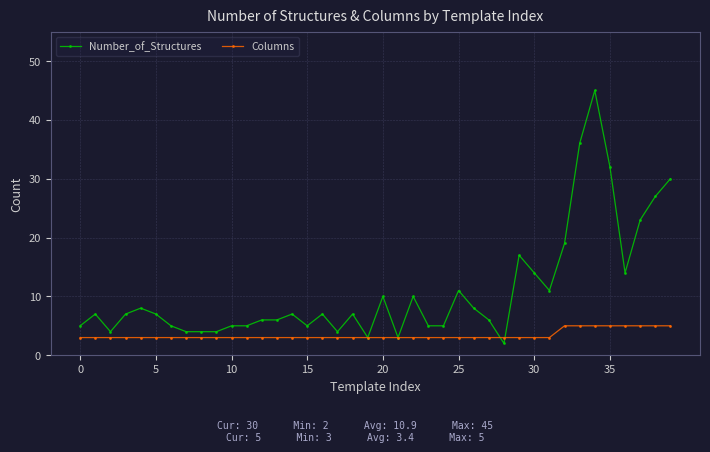

Rank the series by their average value, from highest to lowest.

Number_of_Structures, Columns